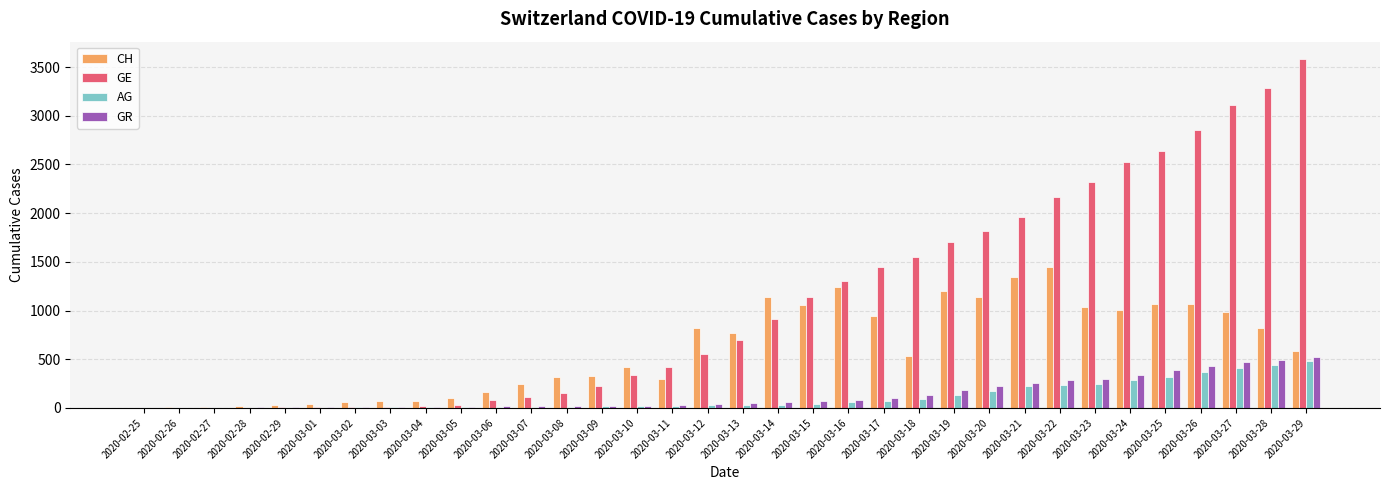

What is the maximum value shown in the chart?

3582